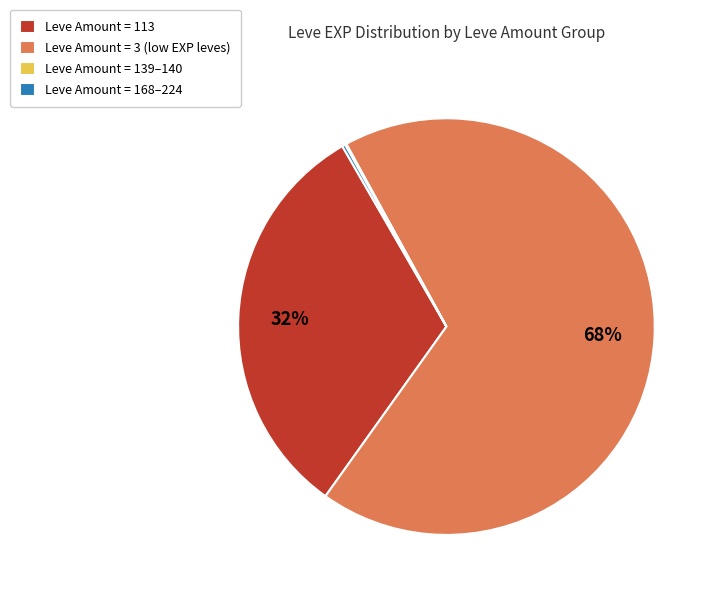

Does Leve Amount = 3 (low EXP leves) account for over 50% of the chart?

Yes